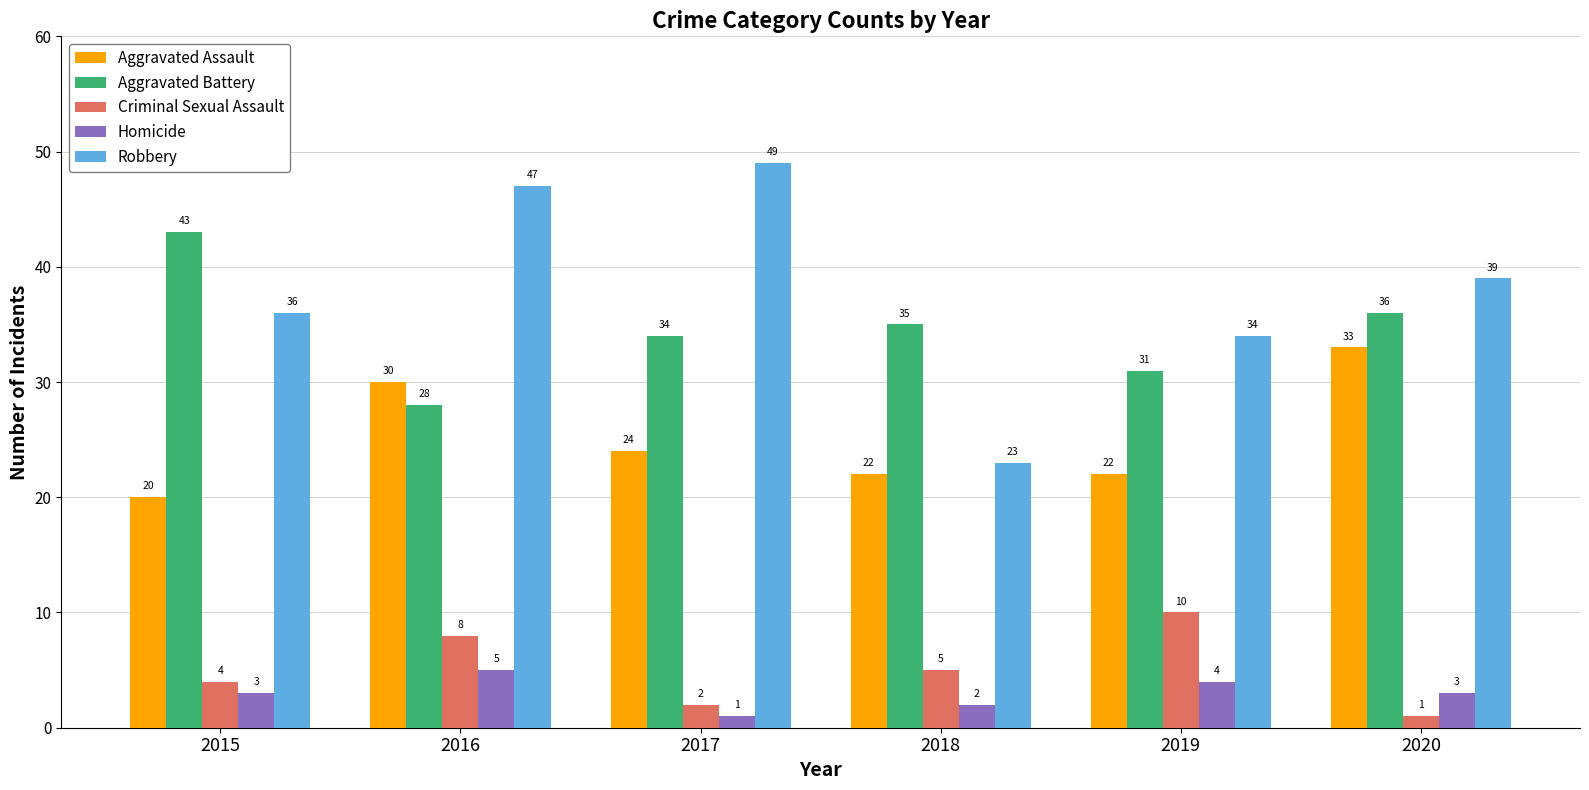

How many categories are shown in the chart?

6